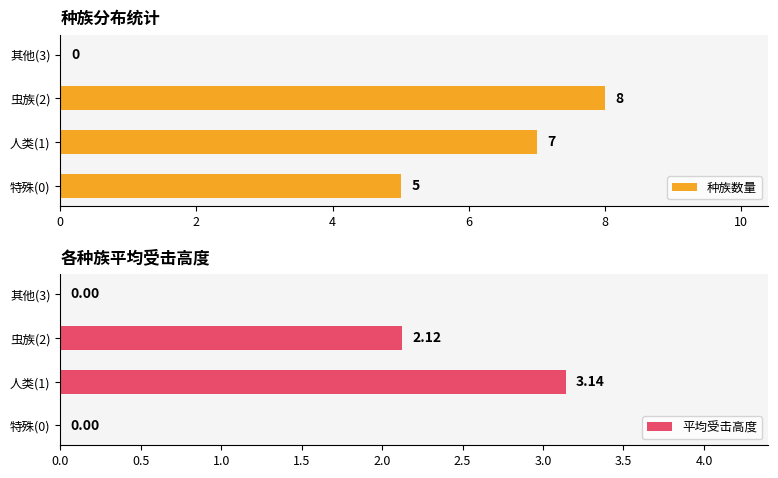

How many 种族数量 values are between 5 and 8?

3